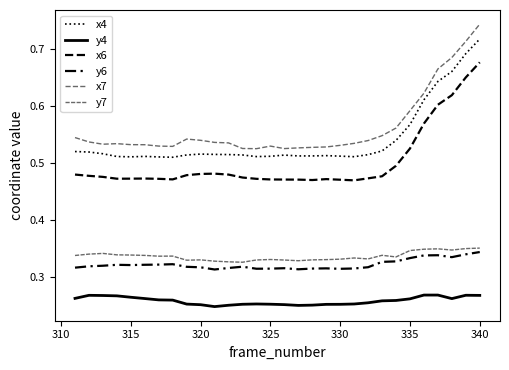

Does the chart have visible grid lines?

No